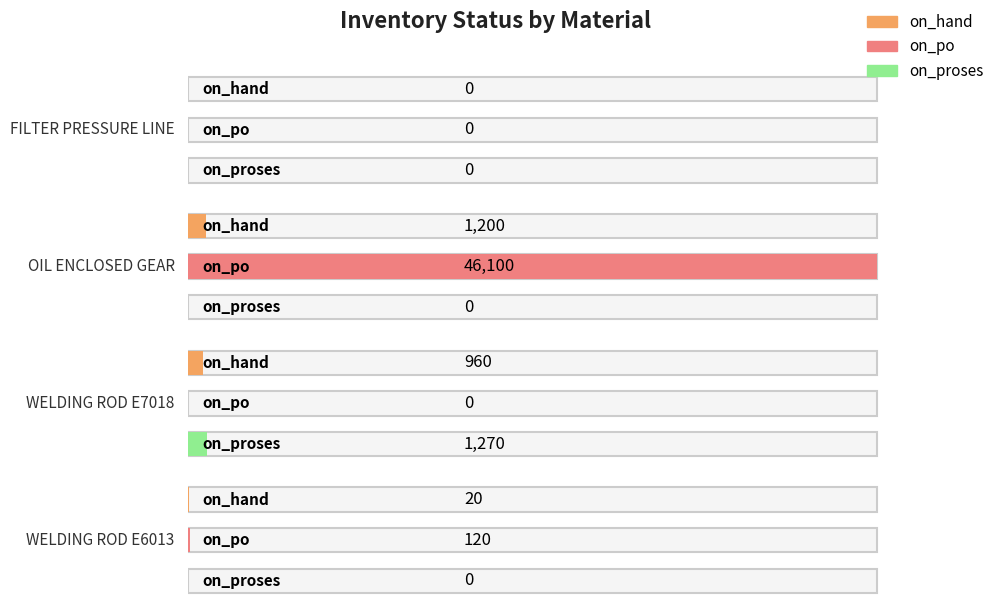

What is the label of the 1st bar from the left?

FILTER PRESSURE LINE